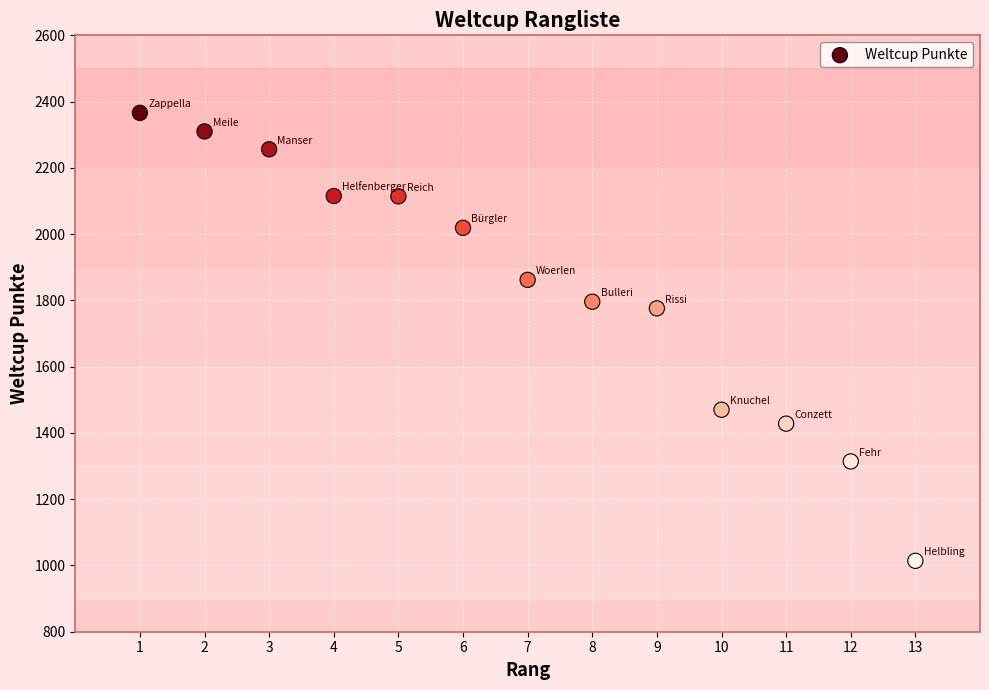

What Y value in the scatter plot is closest to 1690?

1776